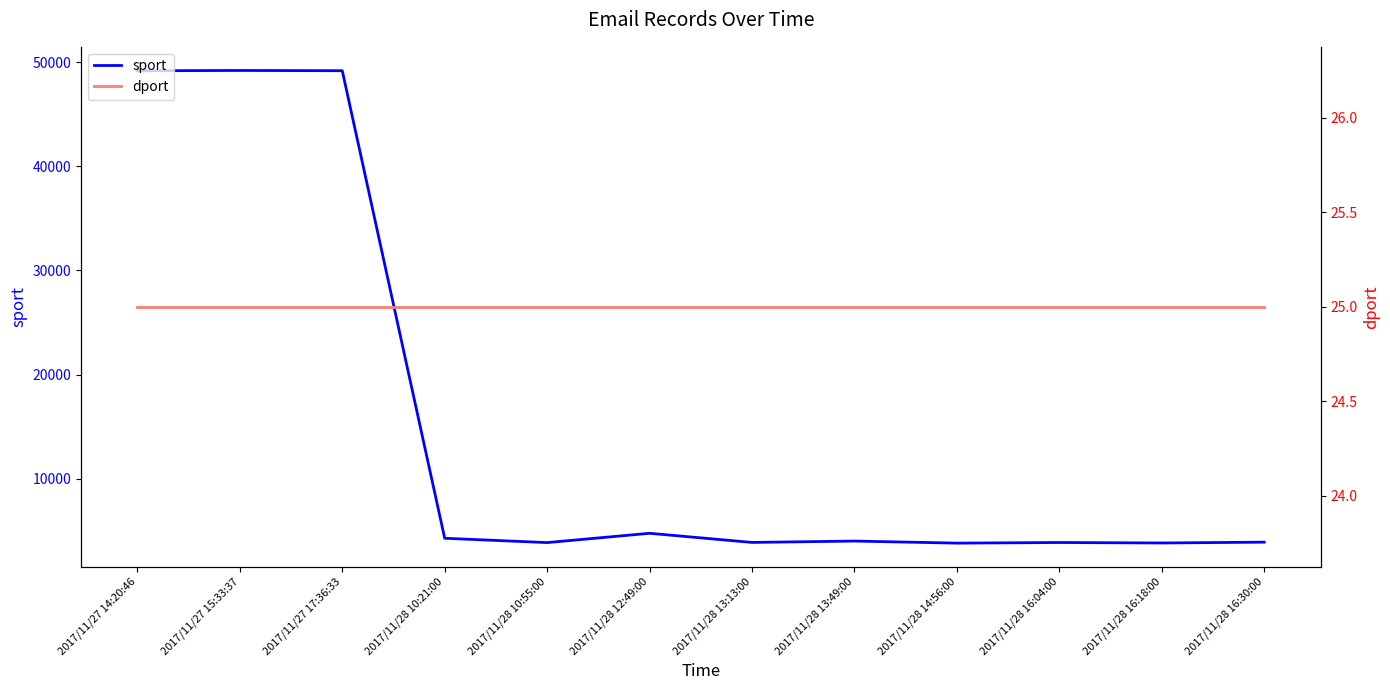

What value does the sport series have at 2017/11/28 10:55:00?

3870